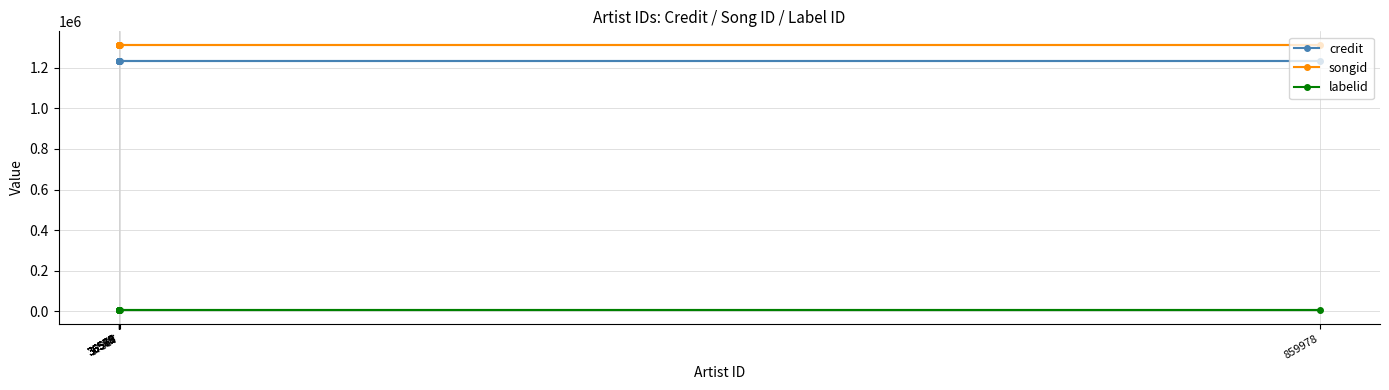

List the labels in order of songid value, largest first.

36567, 36575, 36570, 36581, 36579, 36578, 859978, 37337, 36568